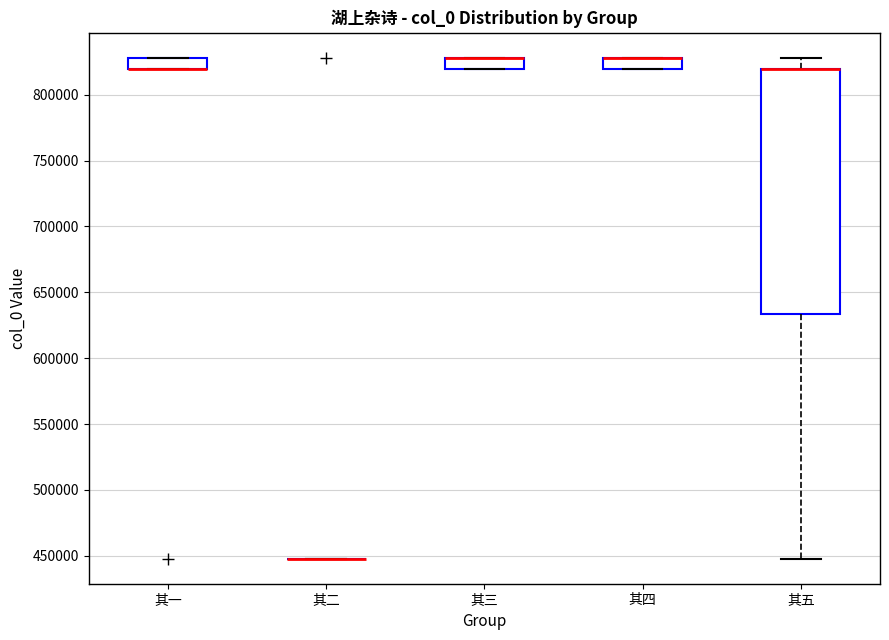

Reading left to right, transcribe this box plot: for each box, give where its median line is, the range the box spans, and where its two whiskers end, as read against the y-axis. The values are not printed on the chart, so give them approximately, as read against the axis.

其一: median 820000 (drawn on the box's lower edge), box 820000 to 830000, whiskers 820000 to 830000
其二: box collapsed to a line at 450000, whiskers 450000 to 450000
其三: median 830000 (drawn on the box's upper edge), box 820000 to 830000, whiskers 820000 to 830000
其四: median 830000 (drawn on the box's upper edge), box 820000 to 830000, whiskers 820000 to 830000
其五: median 820000 (drawn on the box's upper edge), box 635000 to 820000, whiskers 450000 to 830000